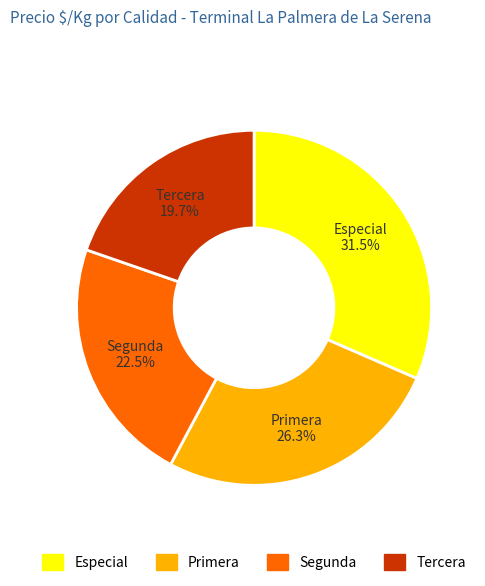

Rank the categories by value from highest to lowest.

Especial, Primera, Segunda, Tercera